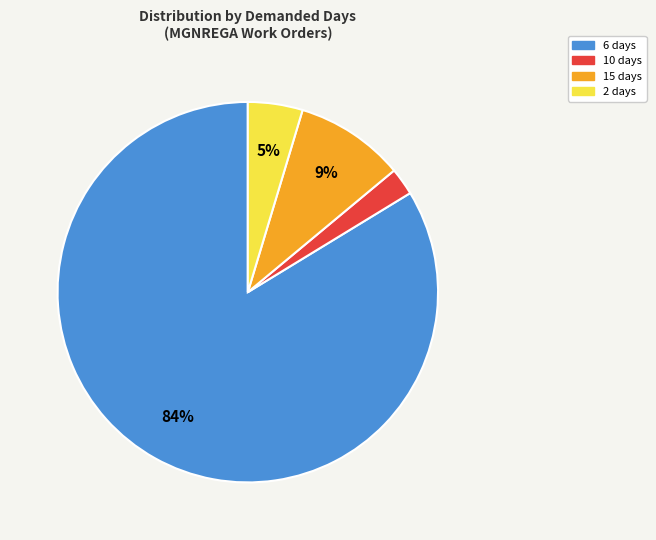

The 15 days slice represents 1% of the pie. True or false?

False